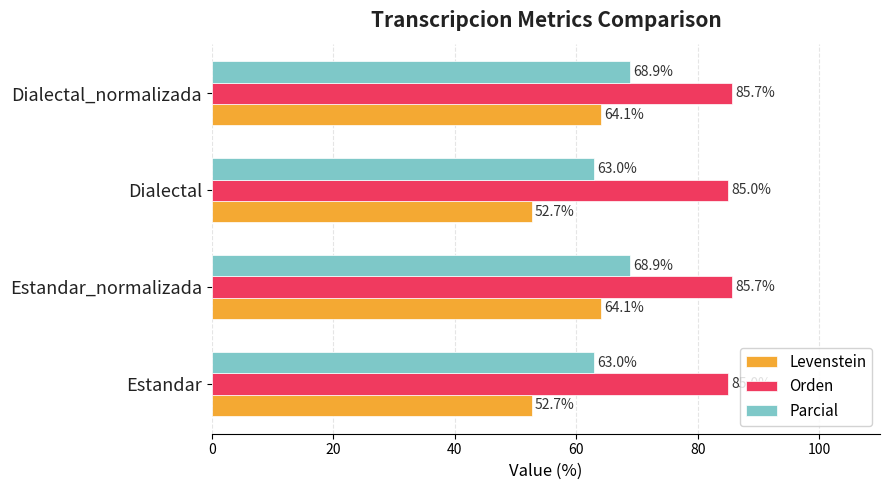

The value of Orden at Estandar_normalizada is 52.9. True or false?

False